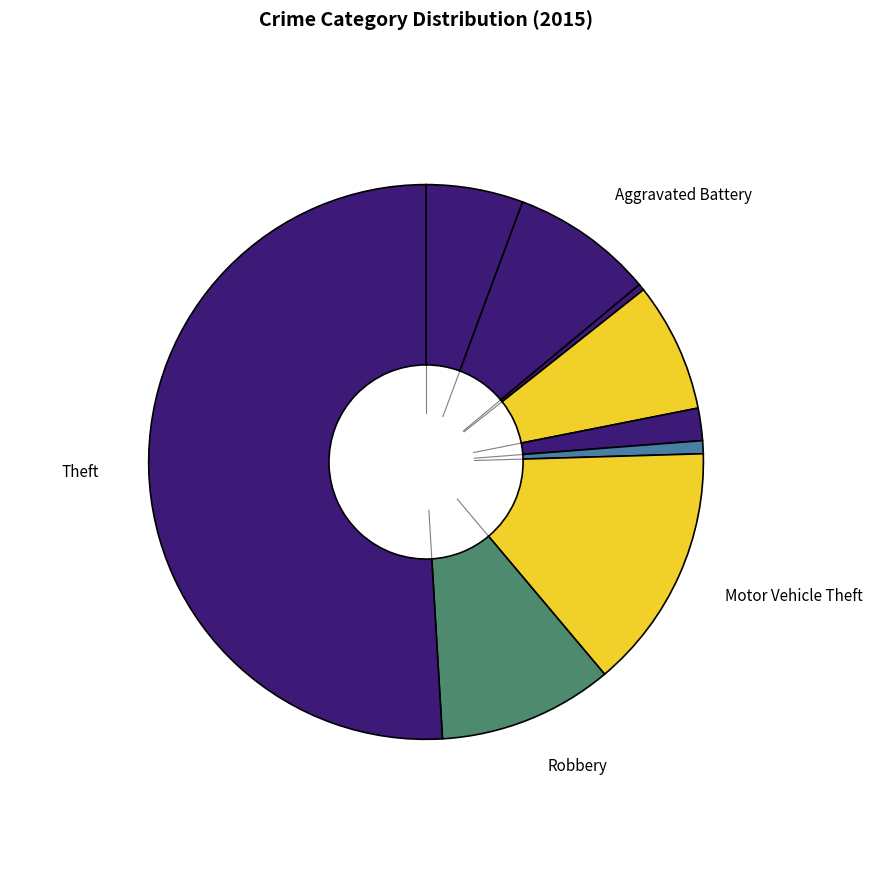

Rank the categories by value from lowest to highest.

Arson, Homicide, Criminal Sexual Assault, Aggravated Assault, Burglary, Aggravated Battery, Robbery, Motor Vehicle Theft, Theft